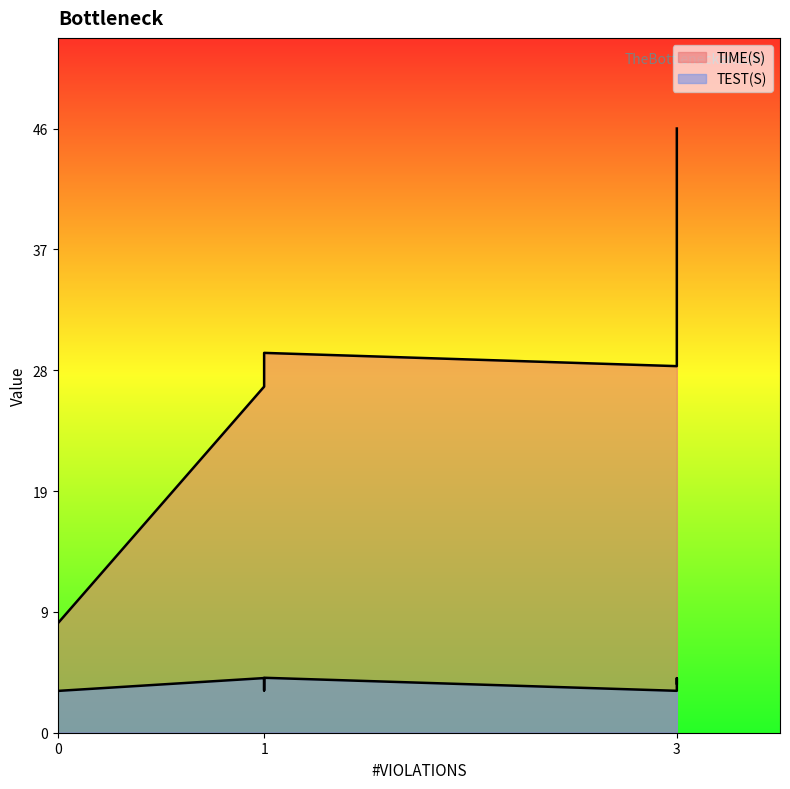

What is the sum of the TIME(S) values at 1 and 3?

54.6